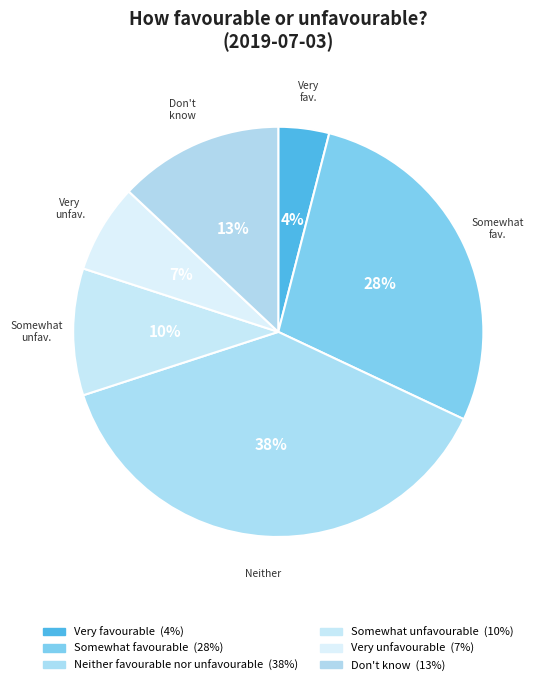

What is the change in value from Somewhat favourable to Don't know?

-0.2